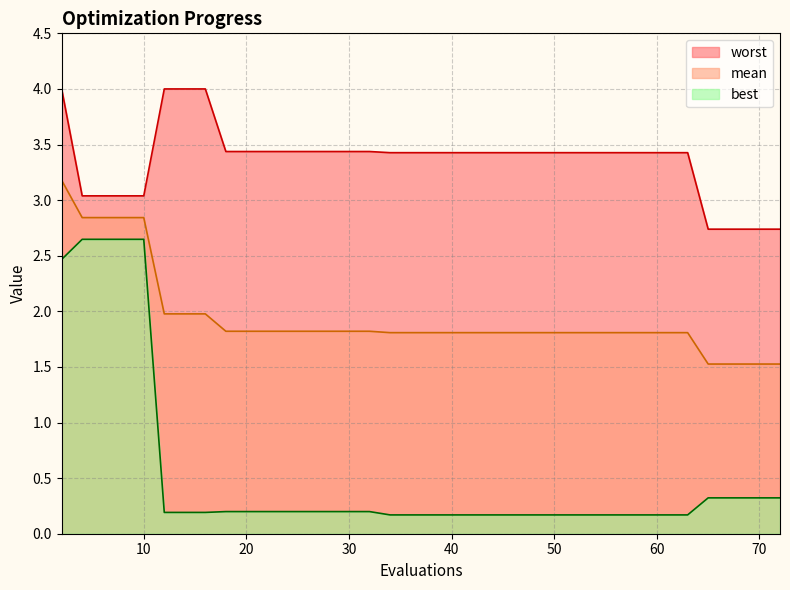

What is the lowest value of the worst series?

2.7